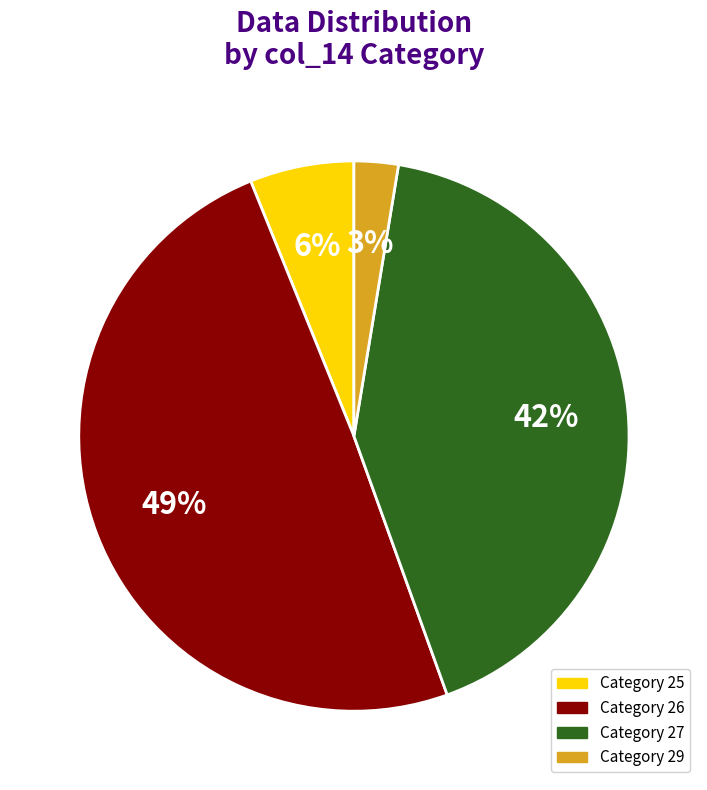

Combined, do Category 25 and Category 26 account for over 50%?

Yes